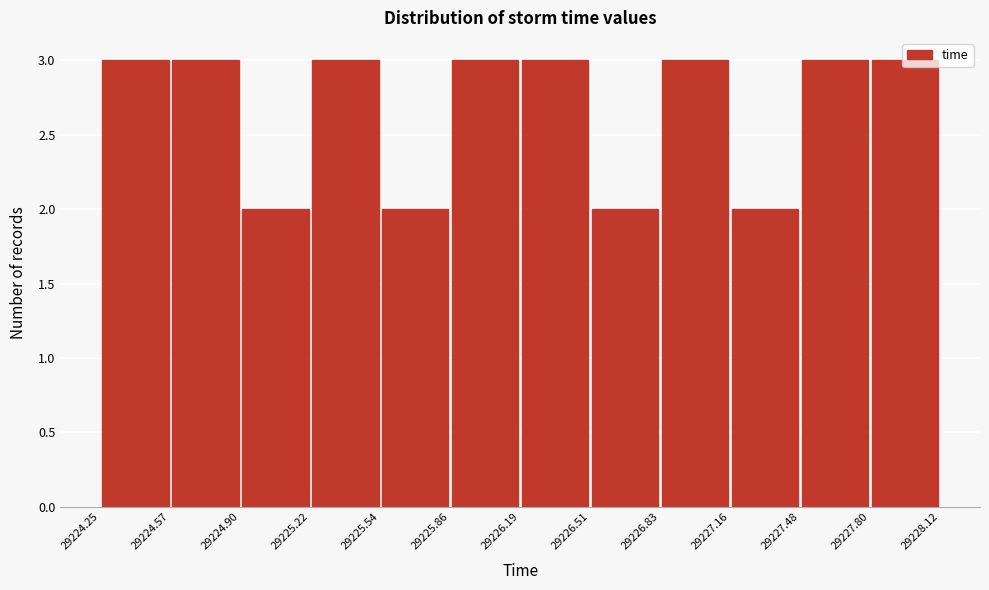

How tall is the bar that spans 29226.19 to 29226.51 on the x-axis? The values are not printed on the chart, so give them approximately, as read against the axis.

3